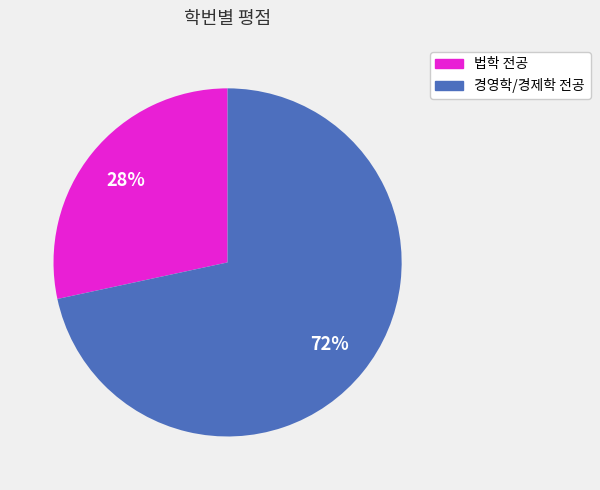

To the nearest percent, what is the average slice percentage?

50%